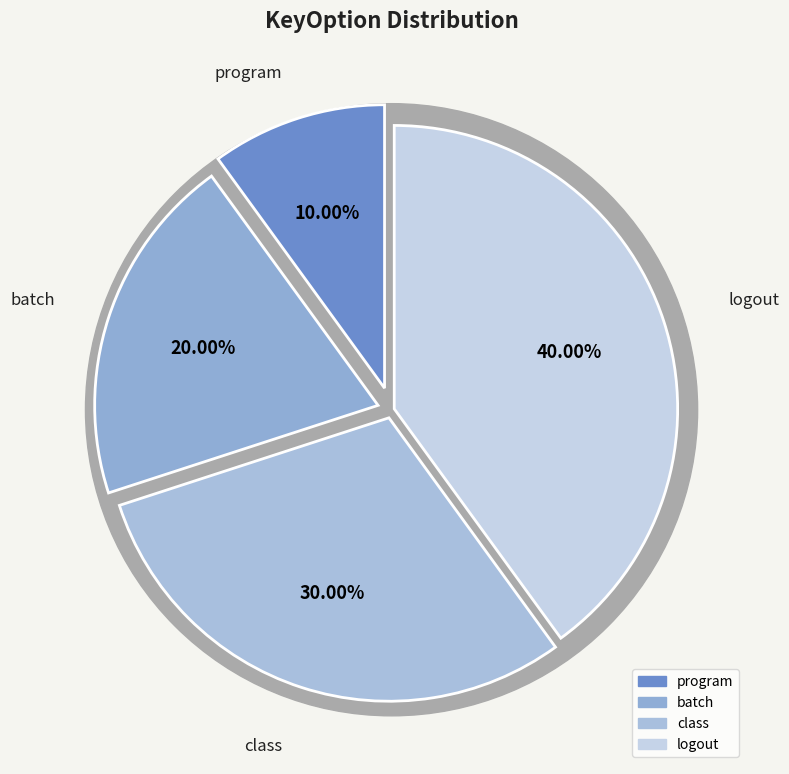

Which category has the smallest portion of the pie?

program